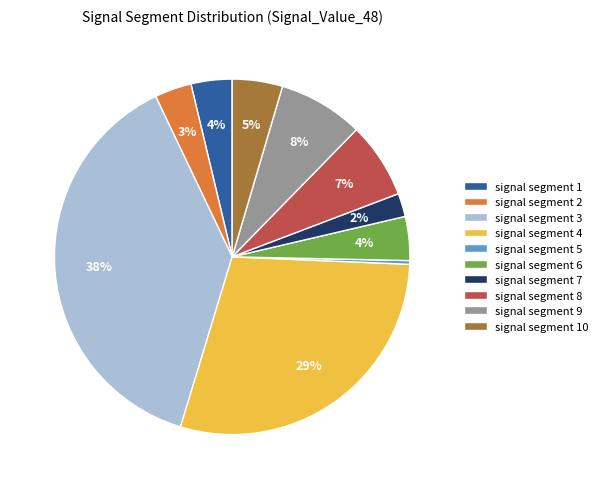

The signal segment 2 slice represents 3% of the pie. True or false?

True